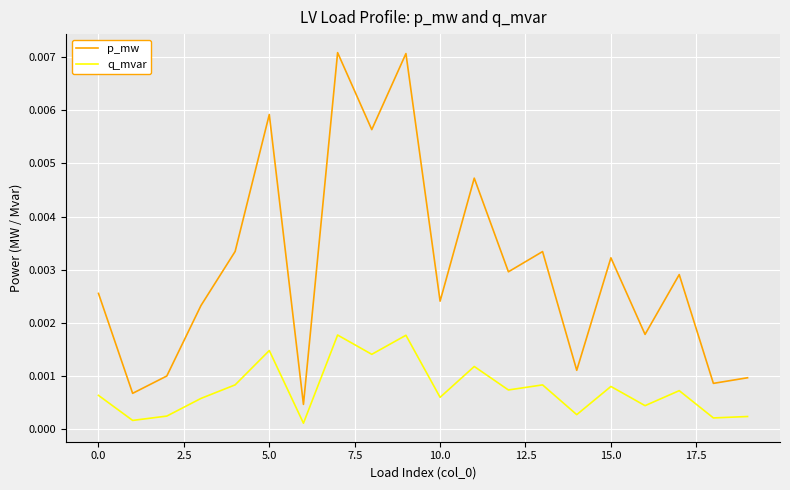

Does the chart display data point markers on the line(s)?

No